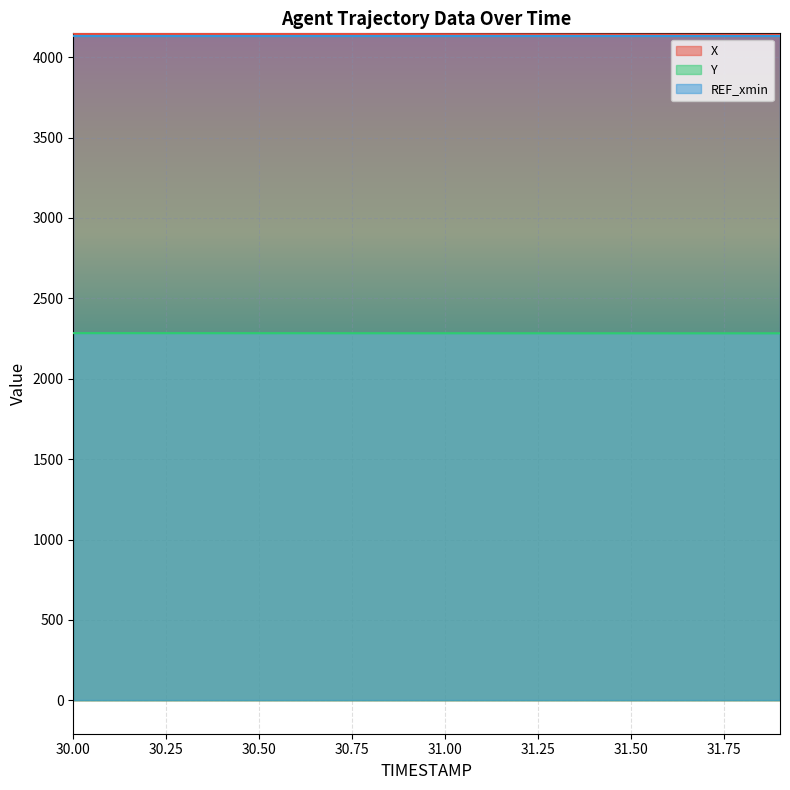

True or false: Y and X cross at least once.

False